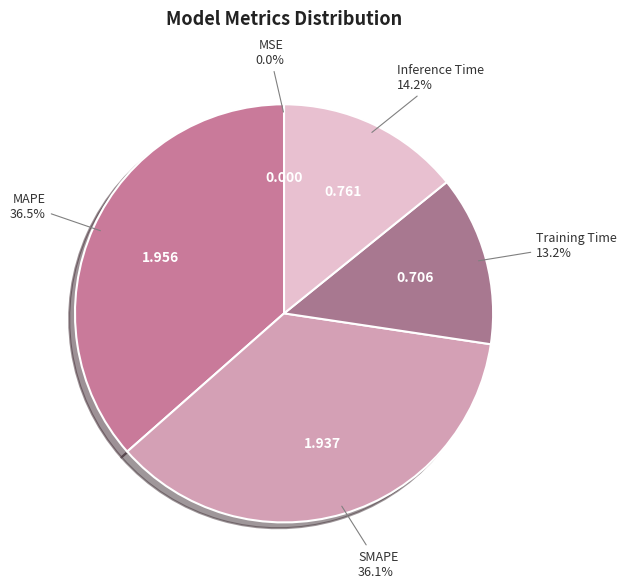

Which has a higher value, Inference Time or Training Time?

Inference Time